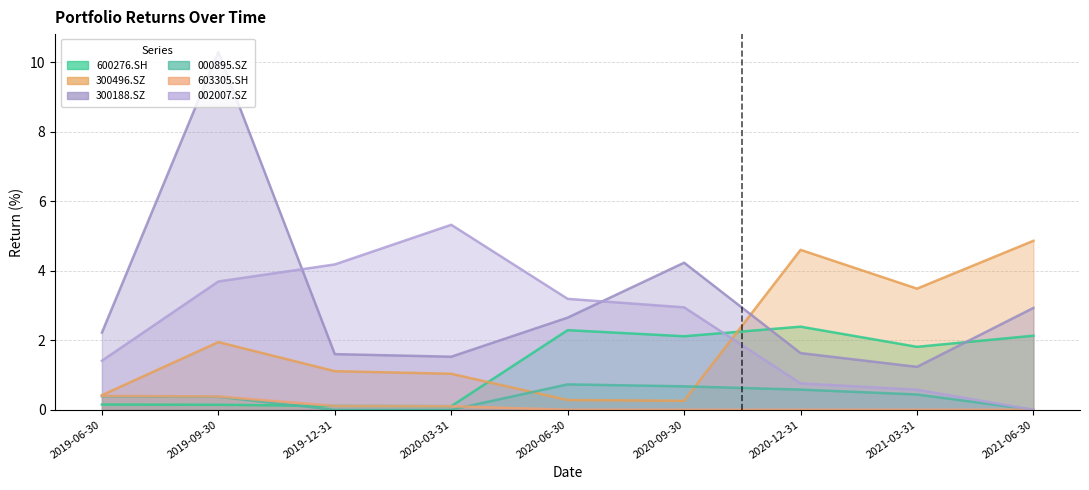

How many interior local peaks does the 002007.SZ series have?

1